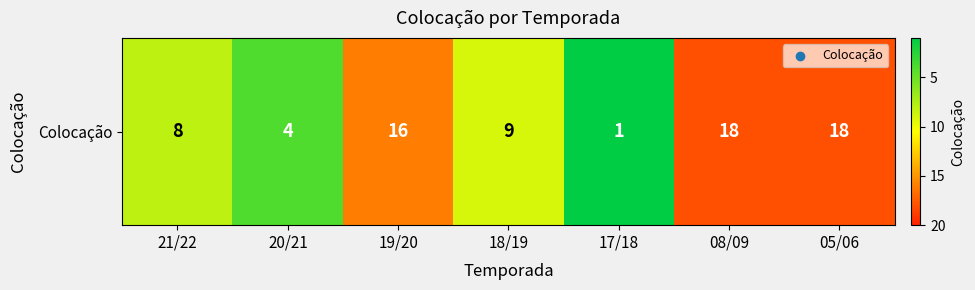

Count the number of values greater than 9.

3